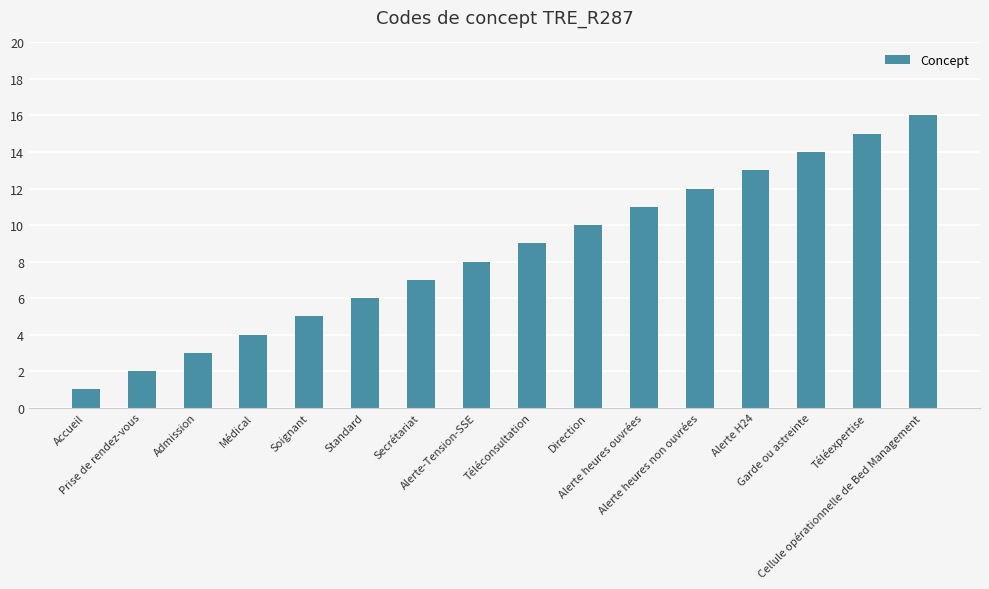

What is the difference between the maximum and minimum values?

15